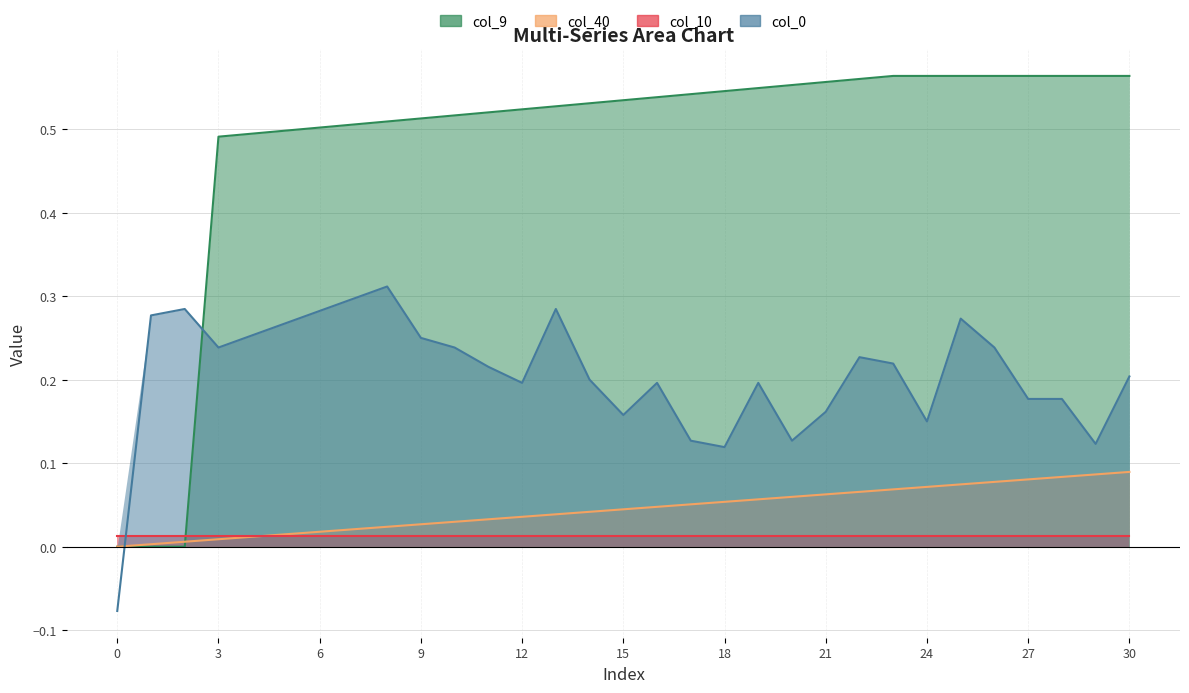

What is the value of the col_9 point at the 11th from the left?

0.5